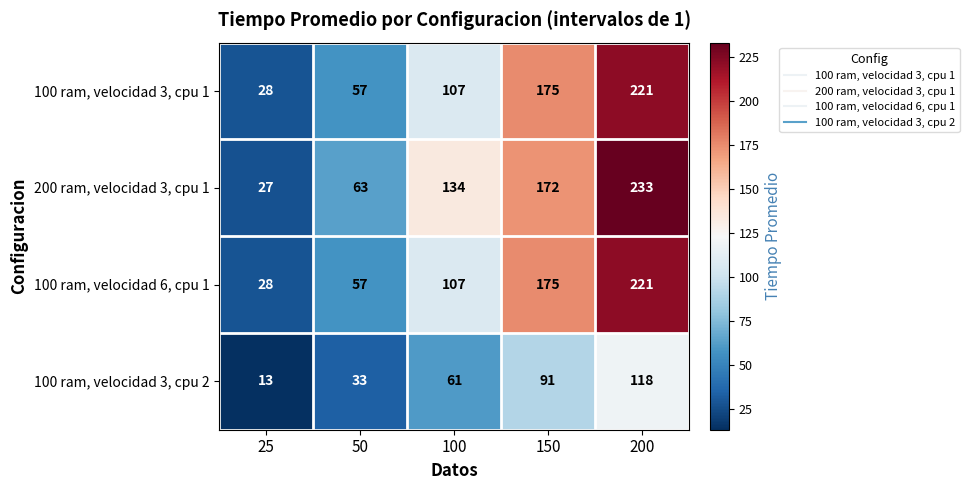

True or false: 100 ram, velocidad 3, cpu 1 has a value of 57 at 50.

True